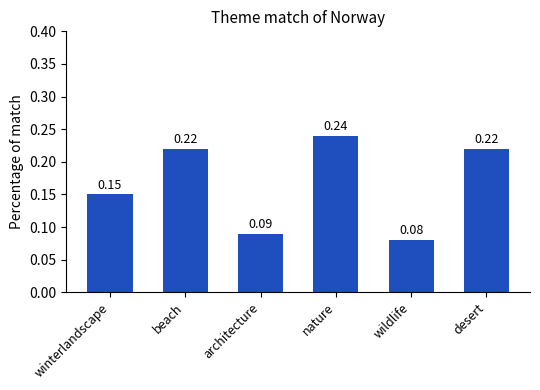

What is the change in value from winterlandscape to beach?

+0.1